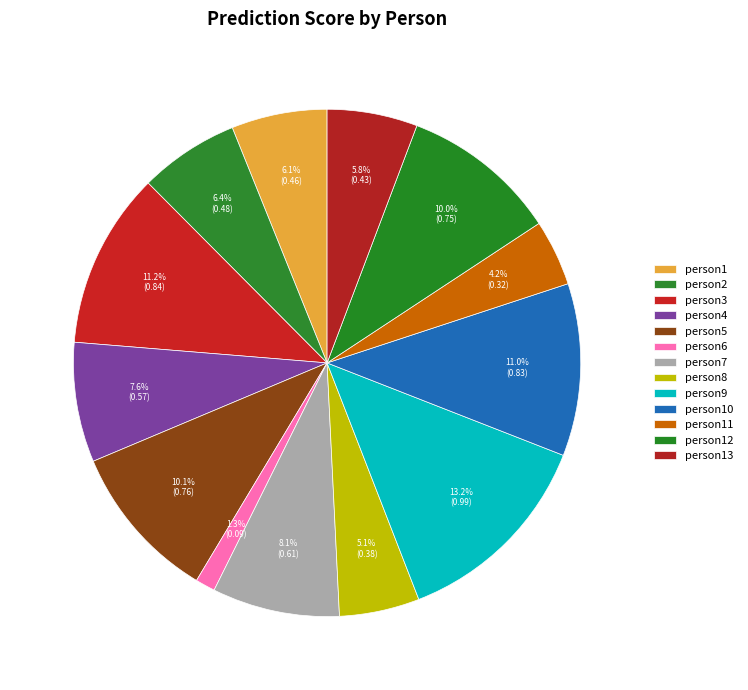

What percentage is the person3 slice, to the nearest percent?

11%